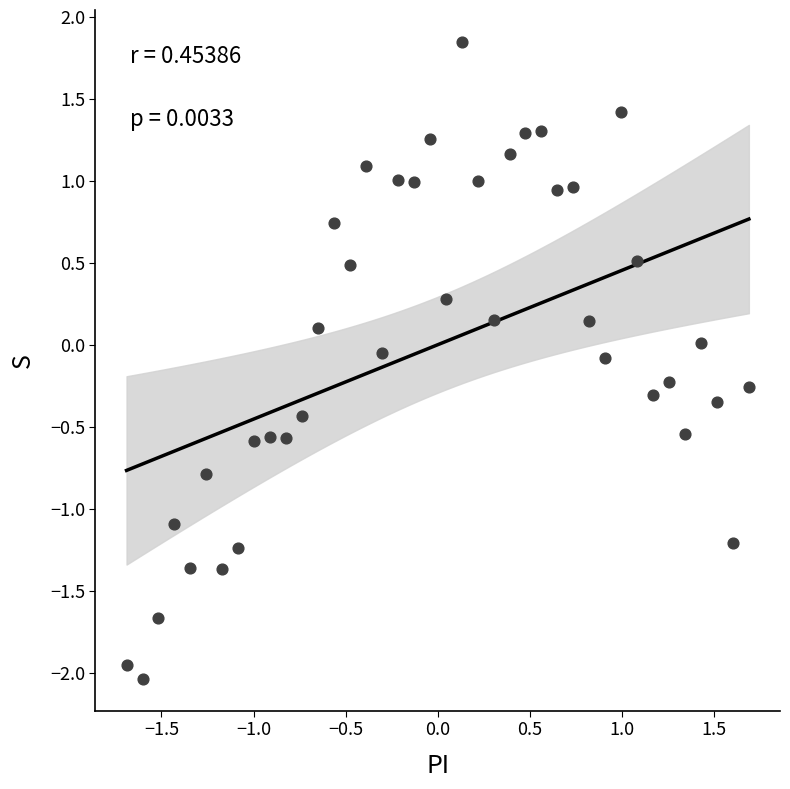

What is the range of Y values (max minus min)?

3.9